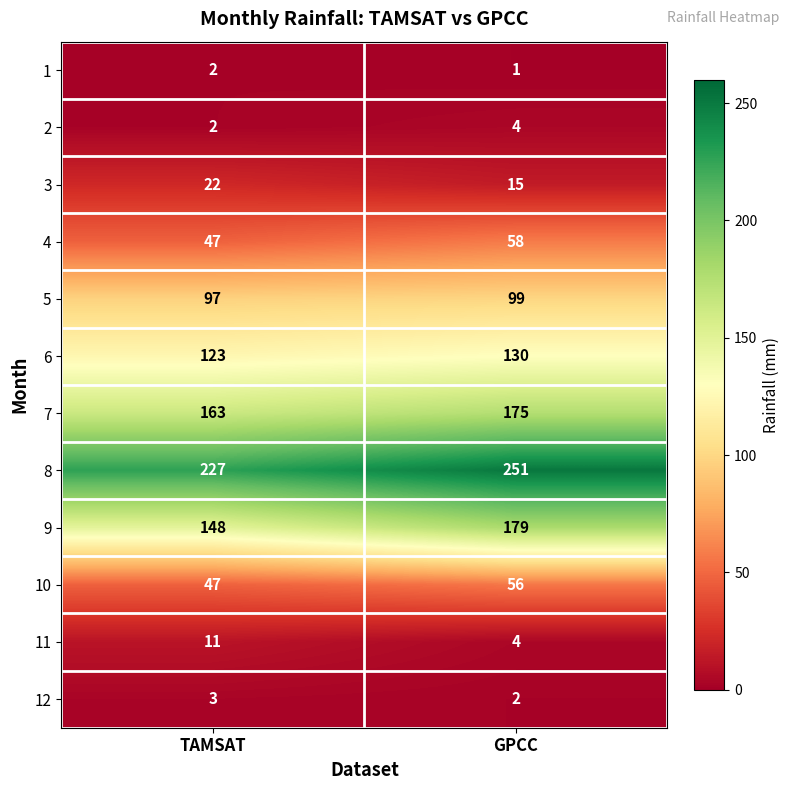

True or false: 10 has a value of 56 at GPCC.

True